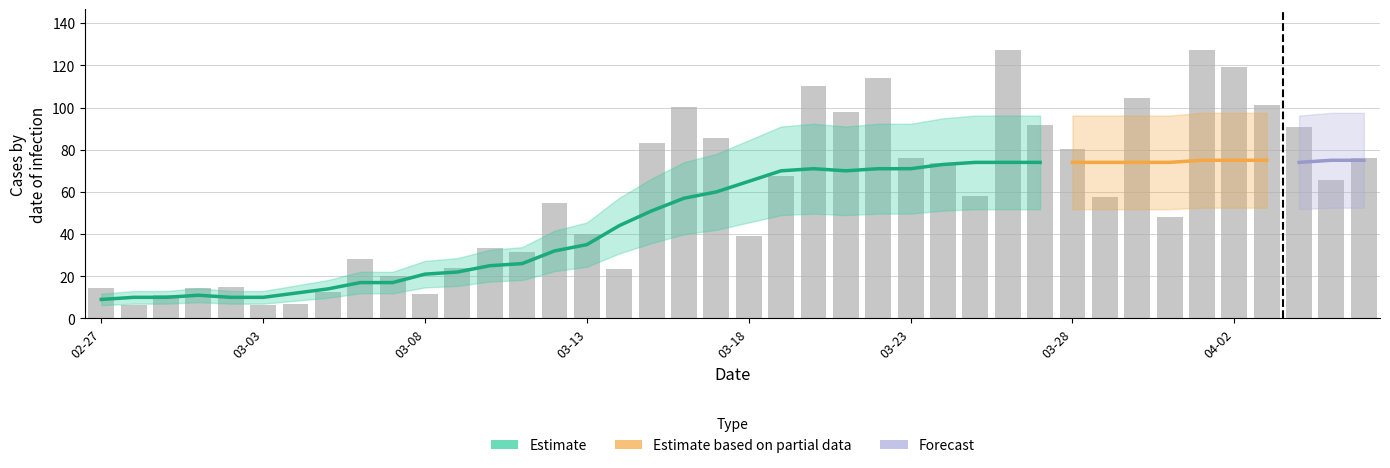

Rank the categories by Estimate value from lowest to highest.

2020-02-27, 2020-02-28, 2020-02-29, 2020-03-02, 2020-03-03, 2020-03-01, 2020-03-04, 2020-03-05, 2020-03-06, 2020-03-07, 2020-03-08, 2020-03-09, 2020-03-10, 2020-03-11, 2020-03-12, 2020-03-13, 2020-03-14, 2020-03-15, 2020-03-16, 2020-03-17, 2020-03-18, 2020-03-19, 2020-03-21, 2020-03-20, 2020-03-22, 2020-03-23, 2020-03-24, 2020-03-25, 2020-03-26, 2020-03-27, 2020-03-28, 2020-03-29, 2020-03-30, 2020-03-31, 2020-04-04, 2020-04-01, 2020-04-02, 2020-04-03, 2020-04-05, 2020-04-06